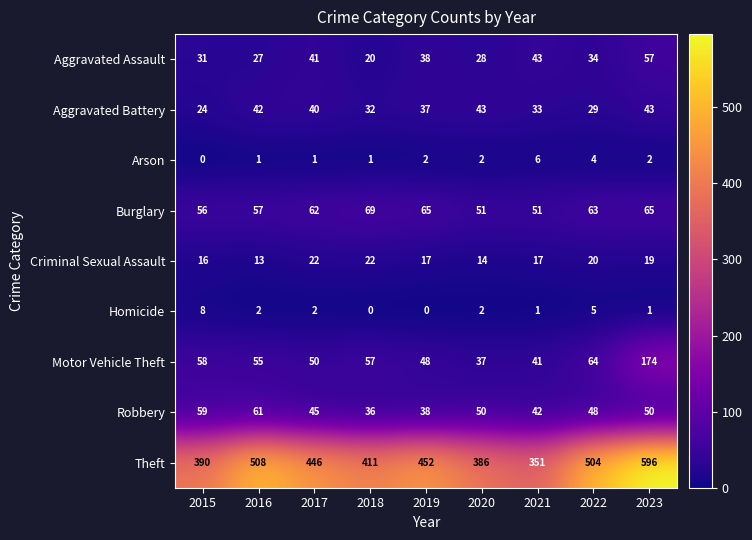

True or false: Aggravated Battery has a value of 29 at 2023.

False